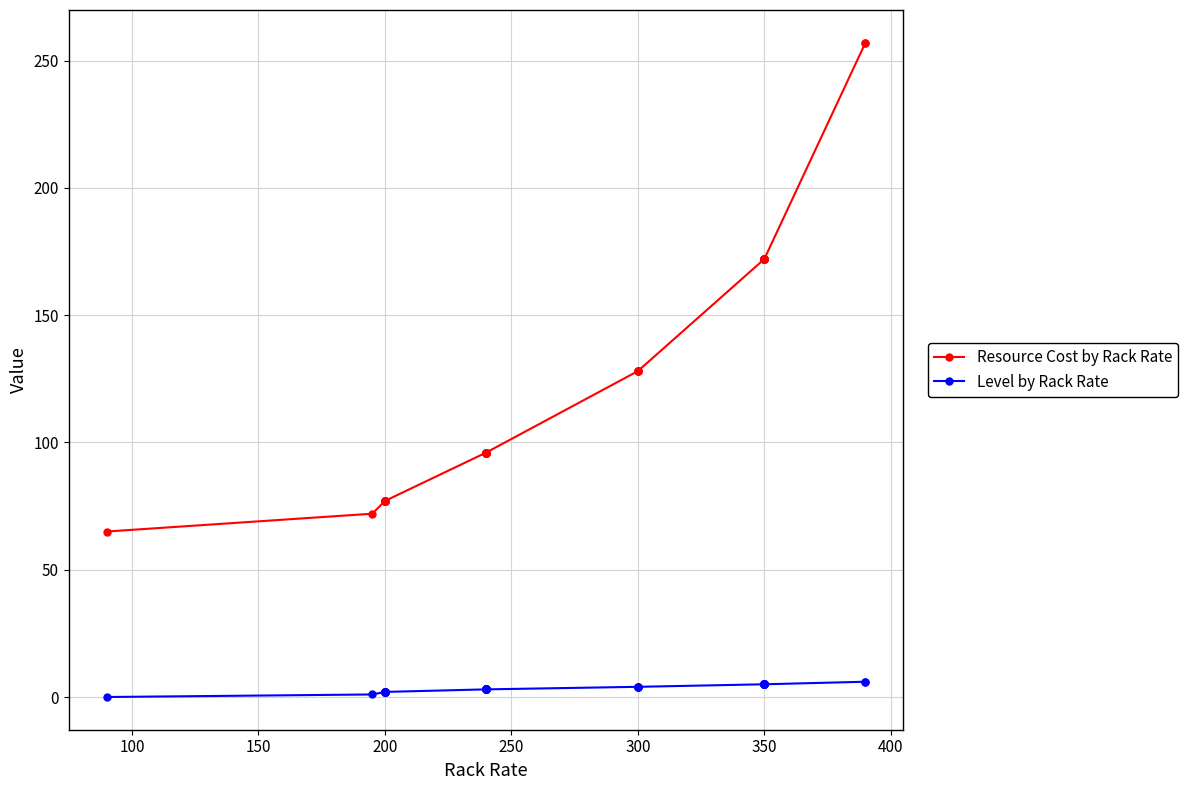

True or false: Level by Rack Rate has more than 0 interior local peaks.

False